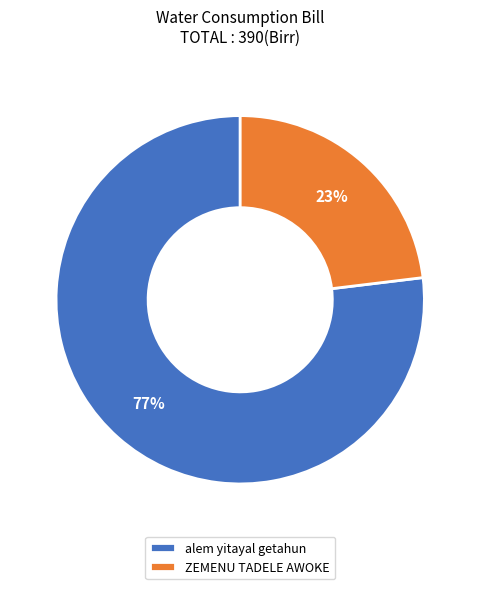

Combined, do ZEMENU TADELE AWOKE and alem yitayal getahun account for over 50%?

Yes